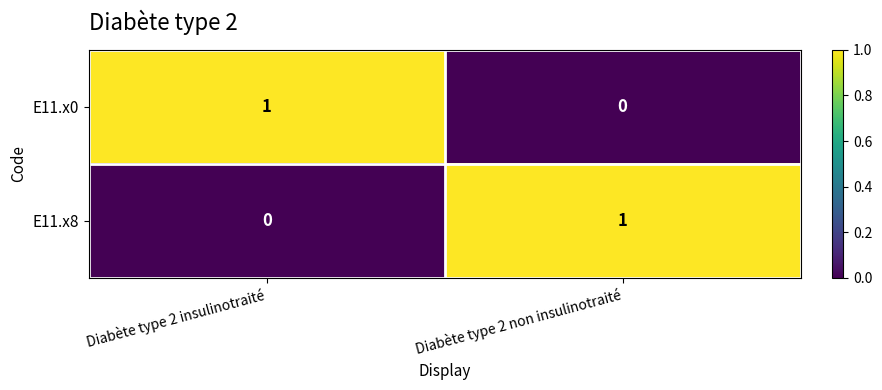

At which label is E11.x0 closest to 0?

Diabète type 2 non insulinotraité